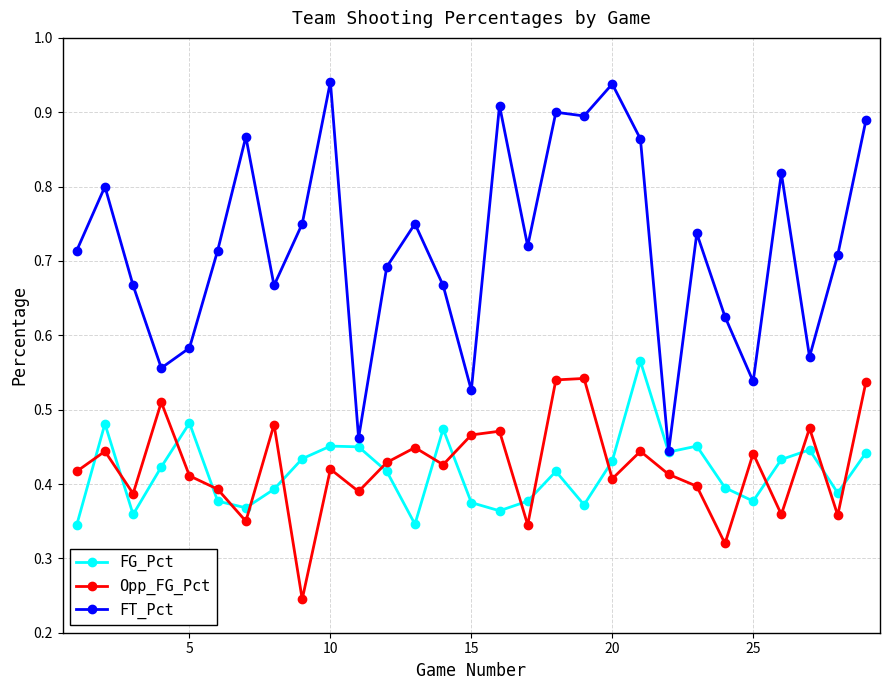

Which series has the largest total across all categories?

FT_Pct